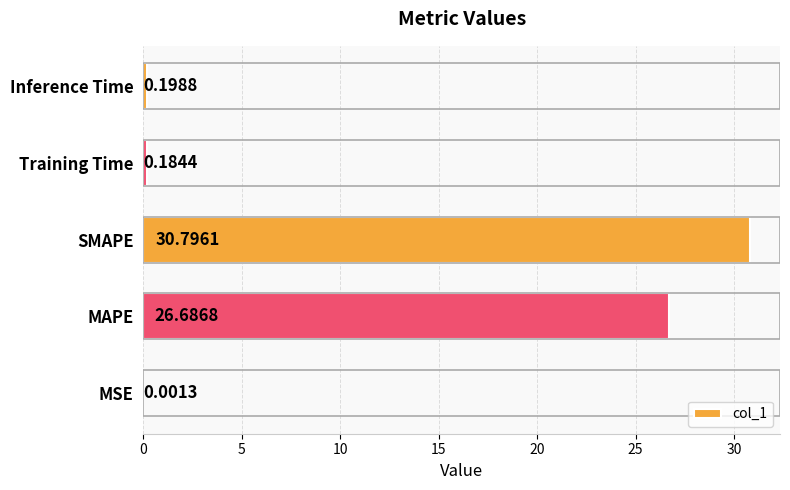

Which has a higher value, MAPE or MSE?

MAPE